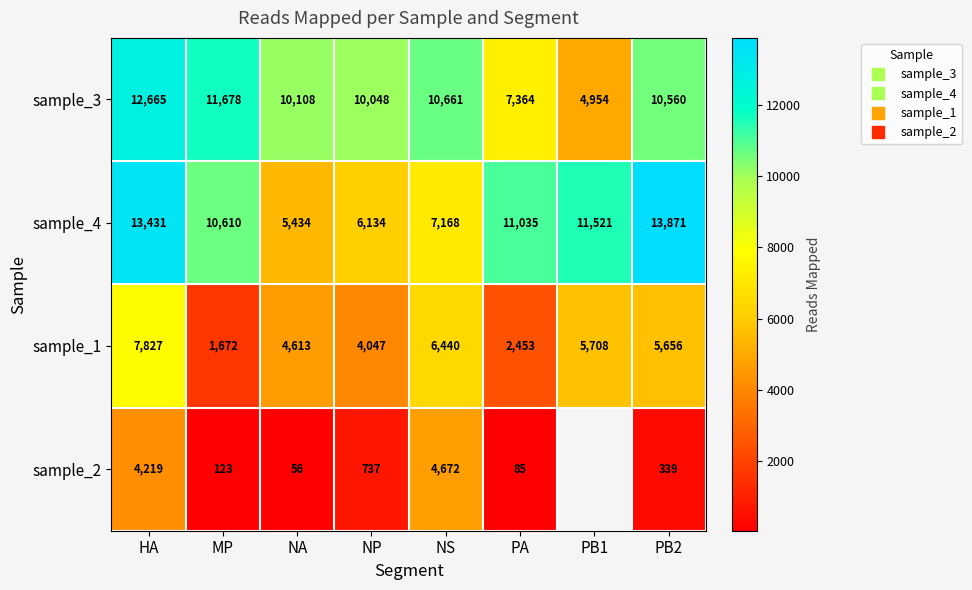

Rank the categories by sample_2 value from lowest to highest.

NA, PA, MP, PB2, NP, HA, NS, PB1